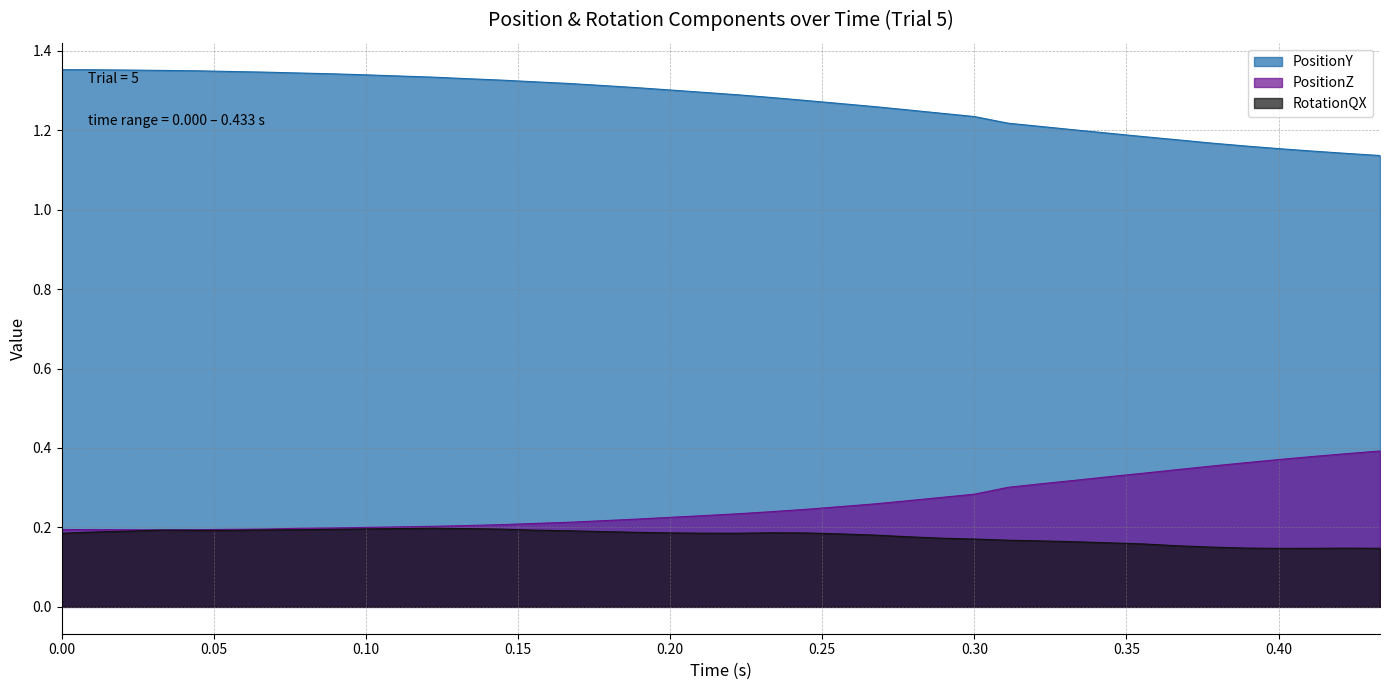

What position from the right is 15?

25